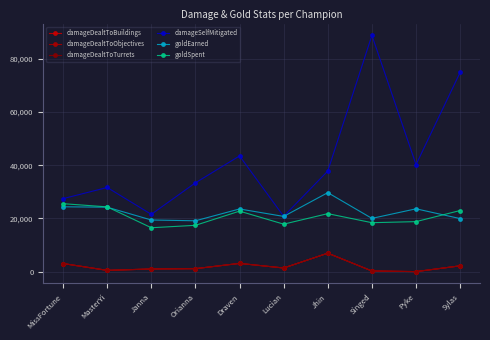

Rank the categories by damageDealtToObjectives value from highest to lowest.

Jhin, Draven, MissFortune, Sylas, Lucian, Orianna, Janna, MasterYi, Singed, Pyke